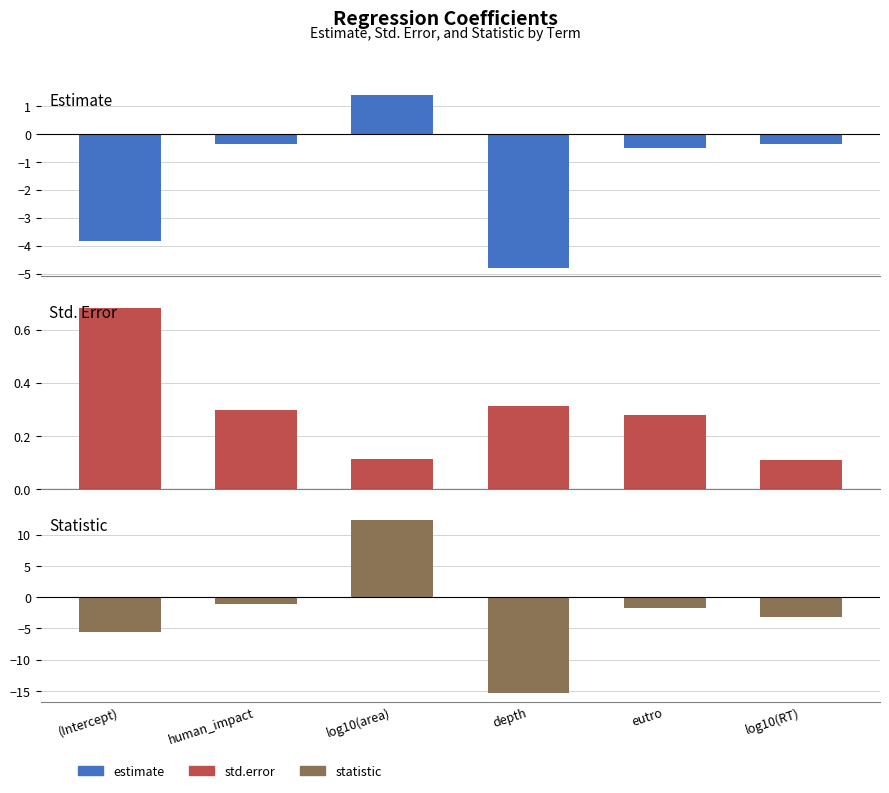

How many groups of bars are there?

6